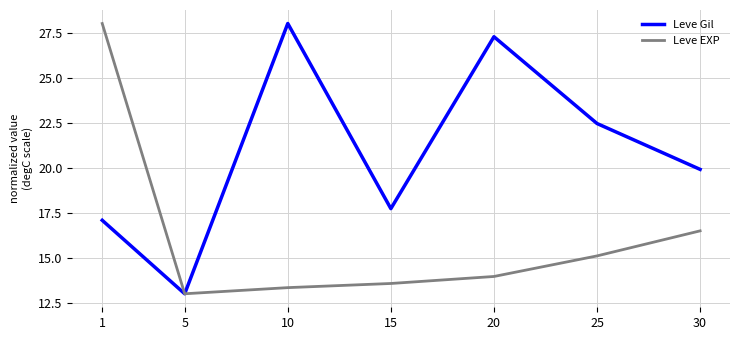

At which label does Leve Gil first exceed 19?

10